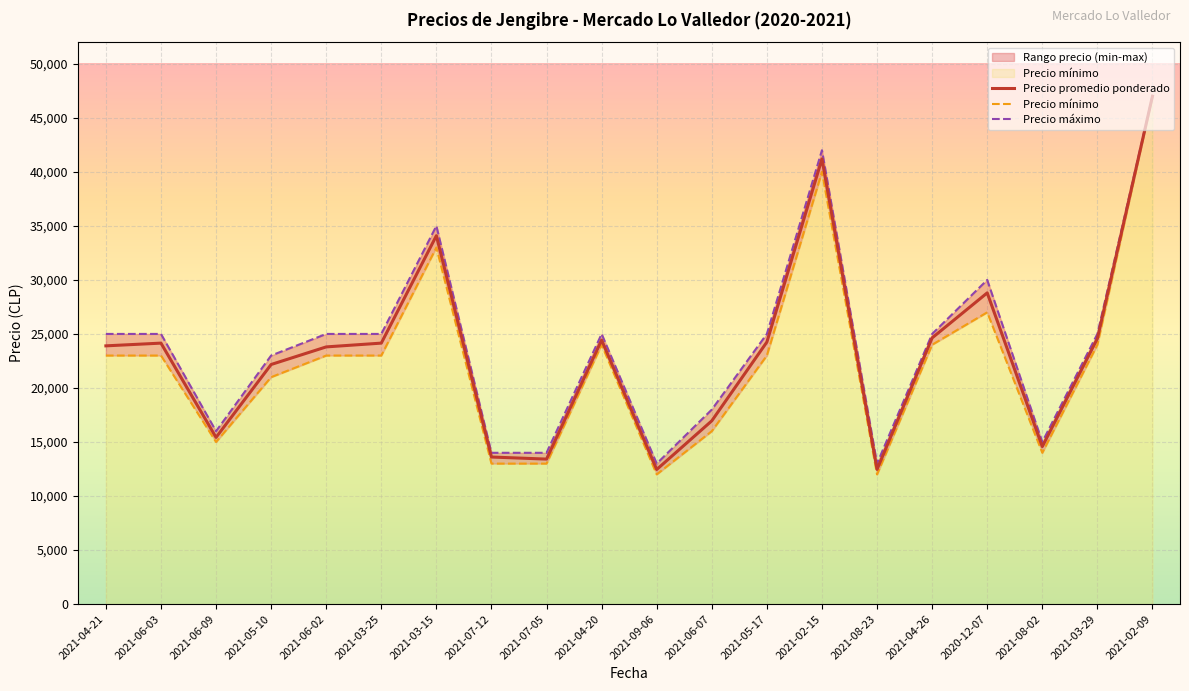

At how many categories does at least one series exceed 15167?

15